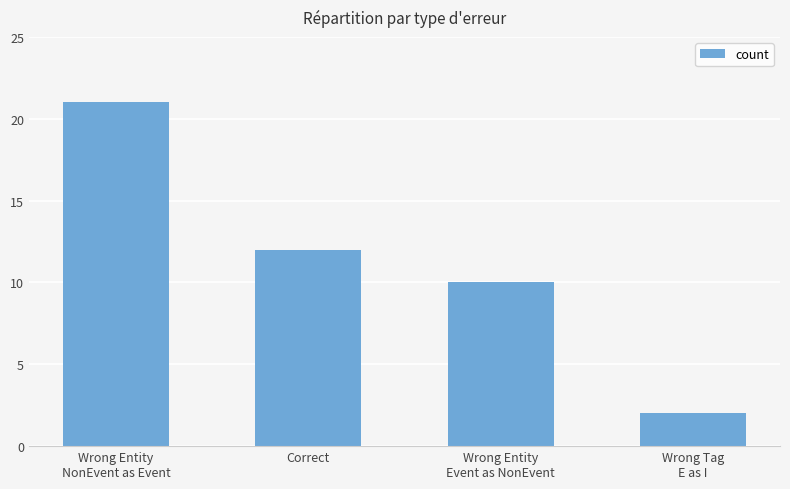

What is the sum of all values?

45